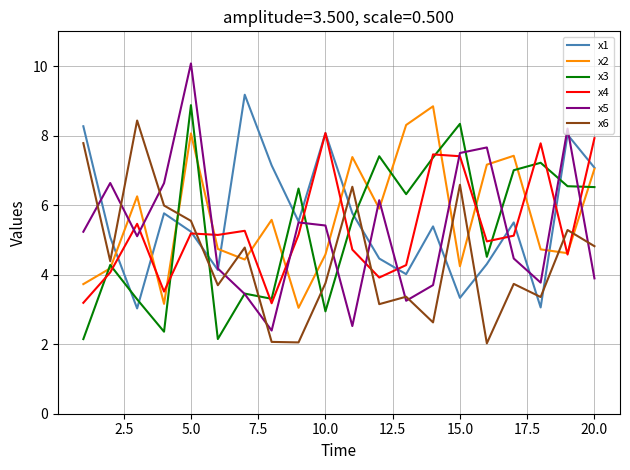

In x4, how many points are lower than both neighbors (excluding endpoints)?

6